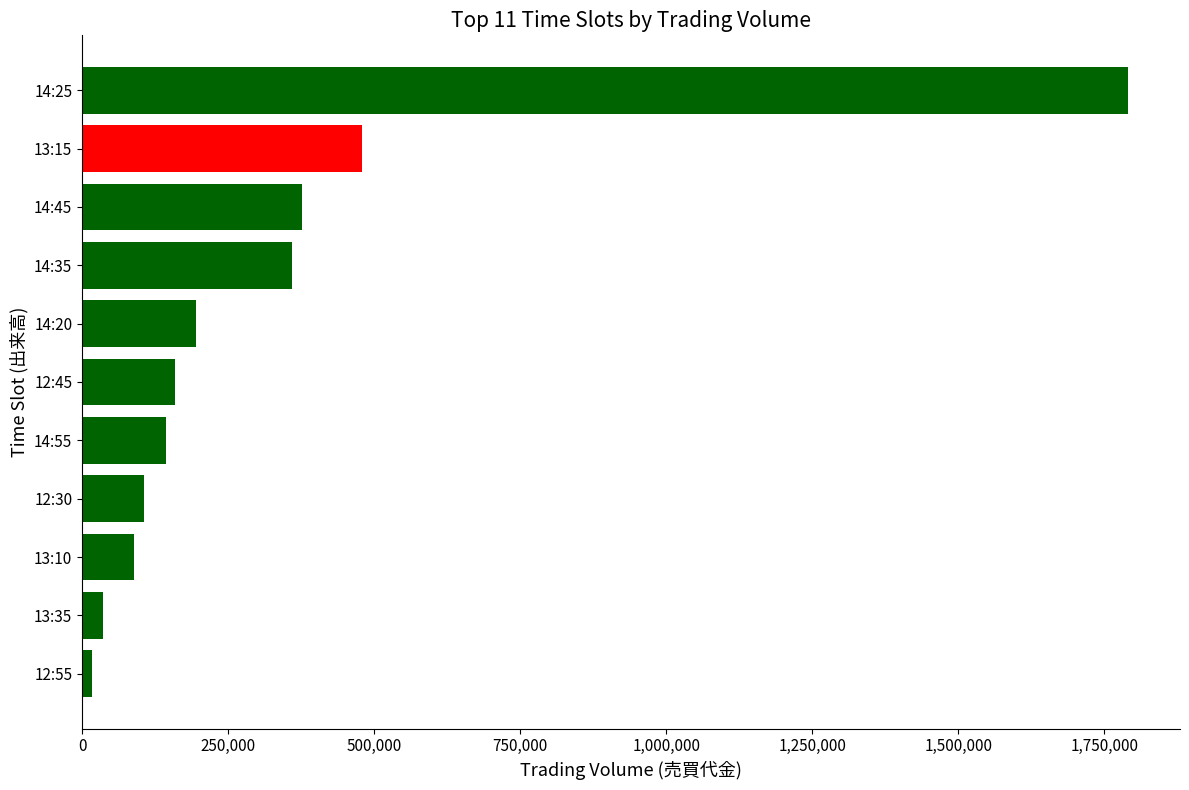

Are the bars horizontal?

Yes